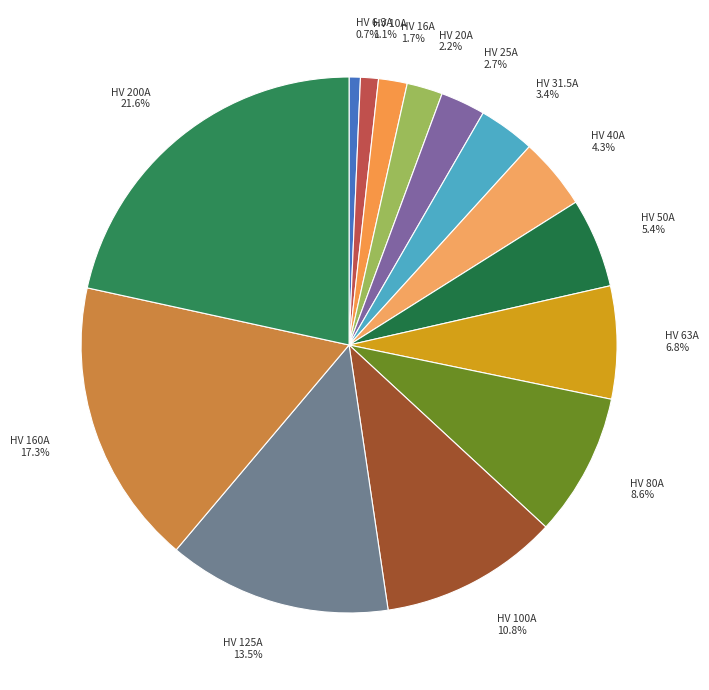

Is it true that HV 20A is 2% of the pie?

True